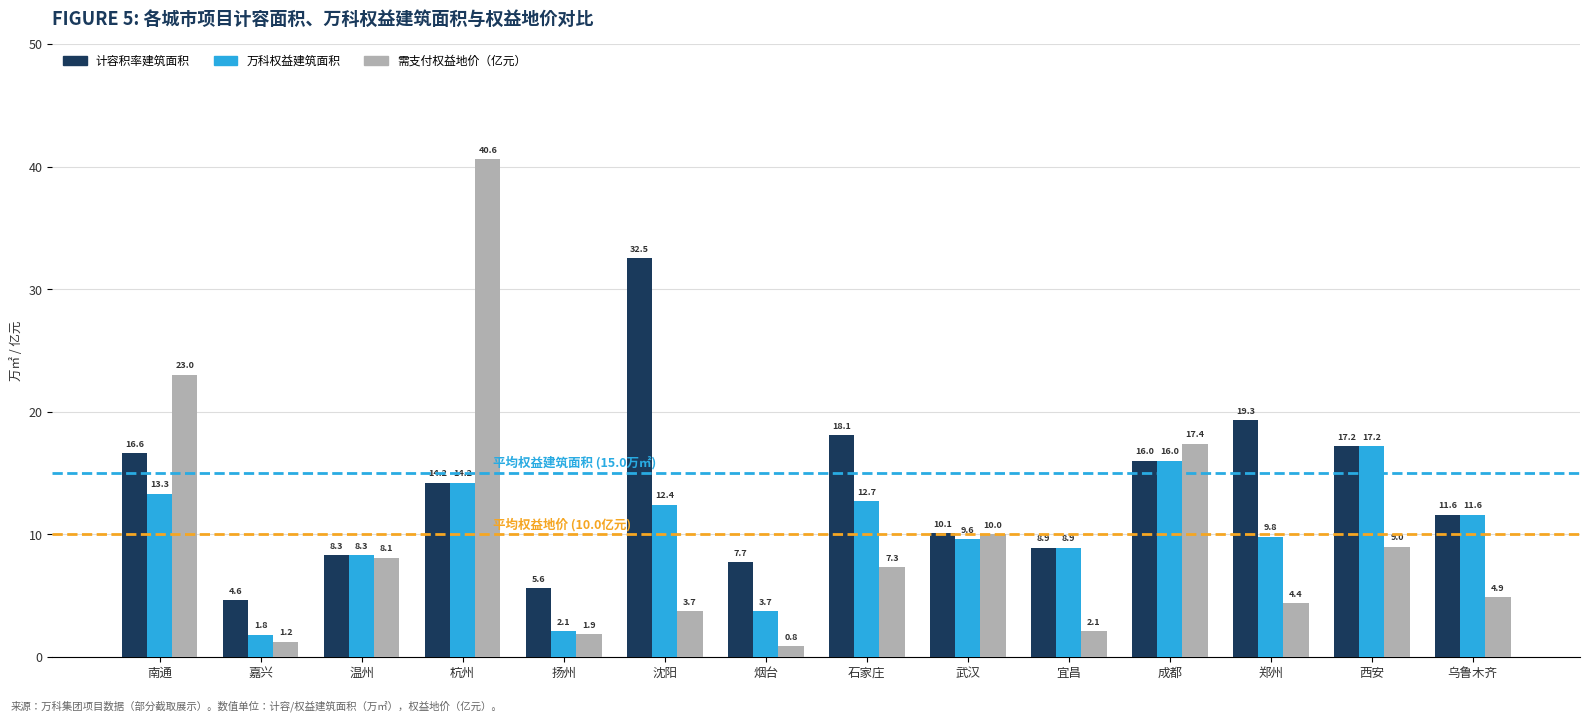

At how many categories does at least one series exceed 32?

2